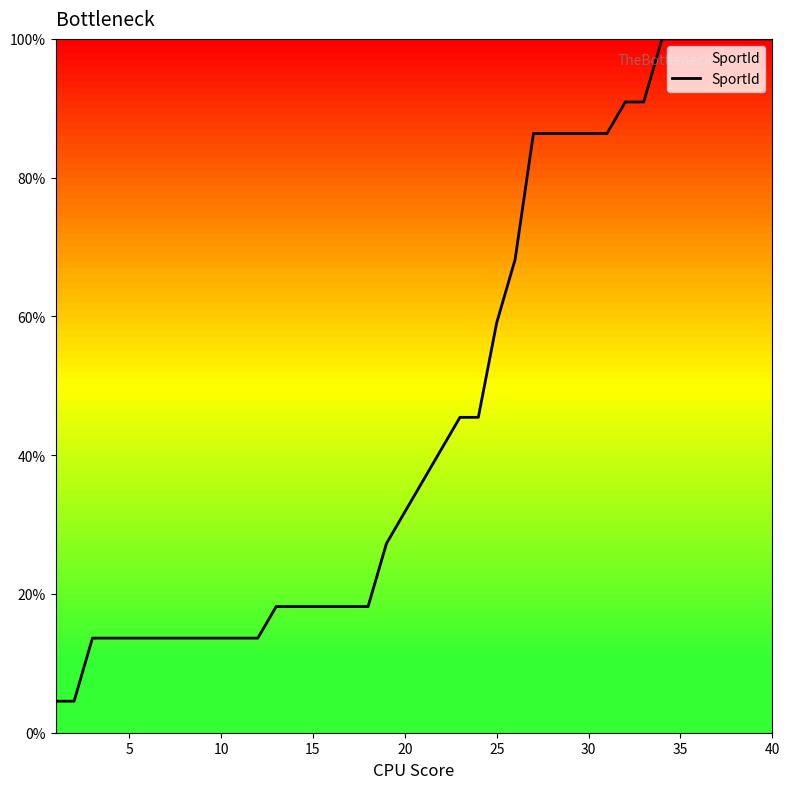

What is the difference between the maximum and minimum values?

95.5